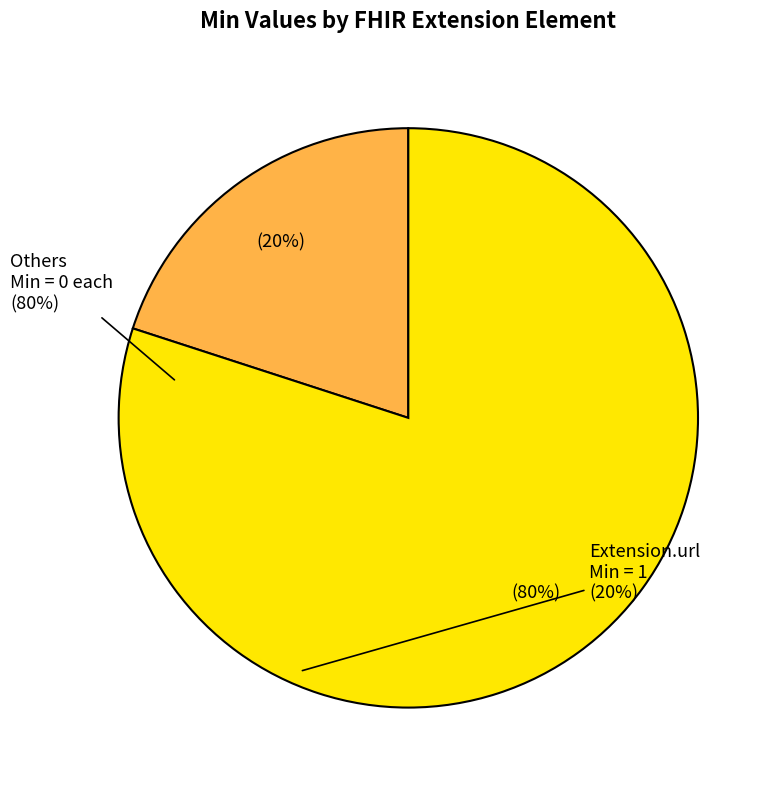

Is there any slice that represents more than half of the pie?

Yes